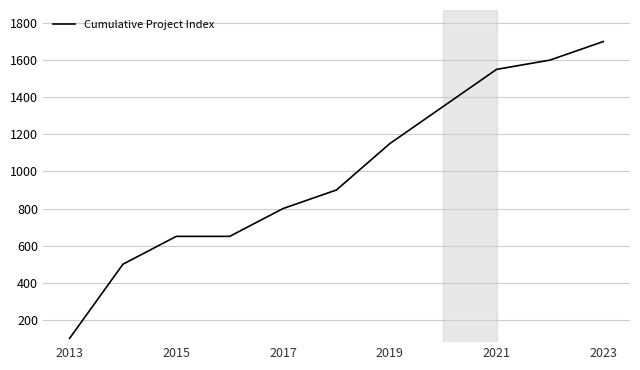

What is the difference between the maximum and minimum values?

1600